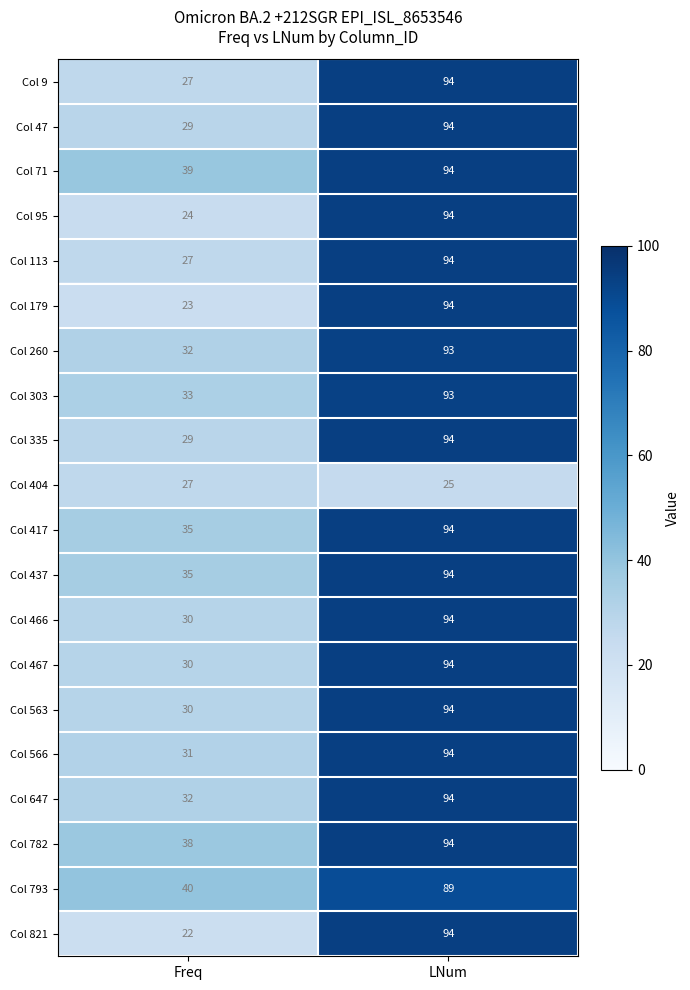

Which category has the lowest value in the Col 793 series?

Freq